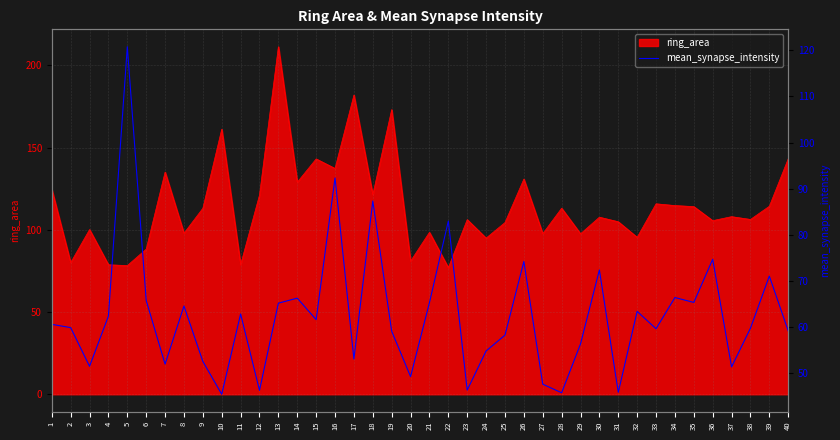

Approximately how many times larger is the value at 21 compared to 8?

1.0